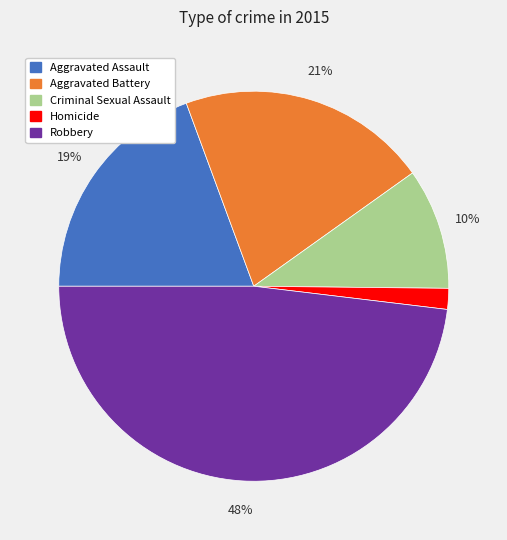

To the nearest percent, what is the combined percentage of Homicide and Robbery?

50%